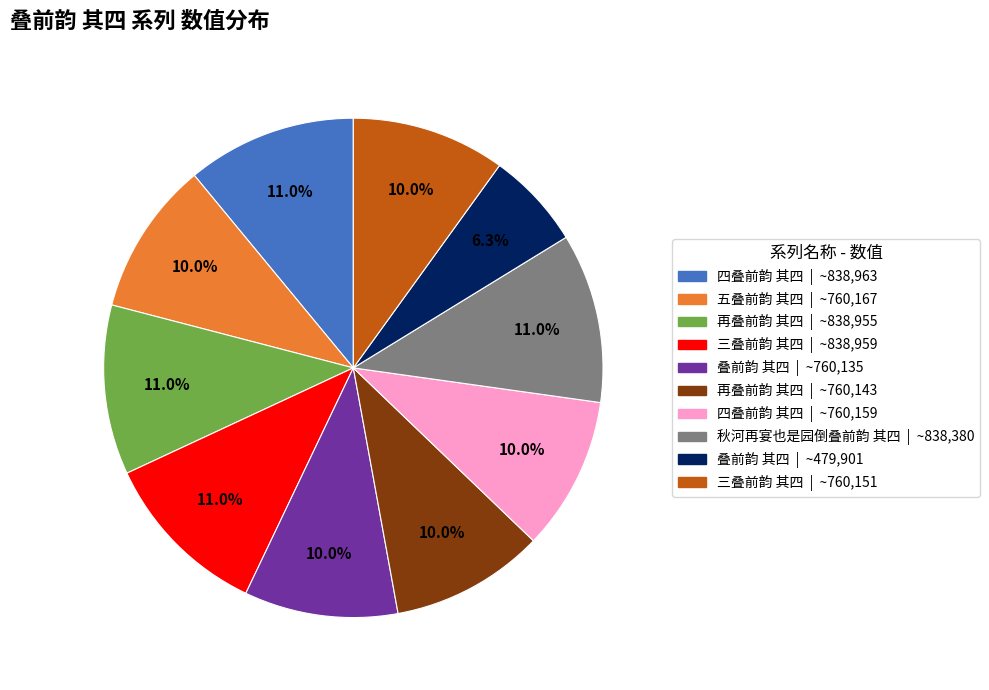

Is there a majority slice in this chart?

No